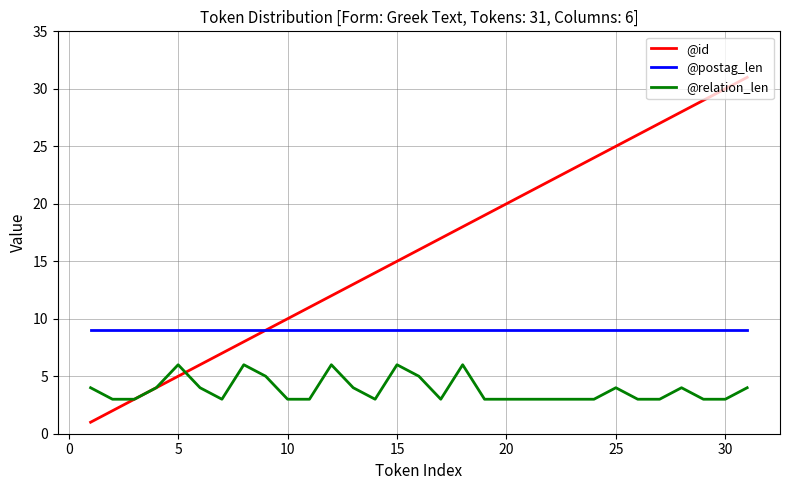

What is the maximum value shown in the chart?

31